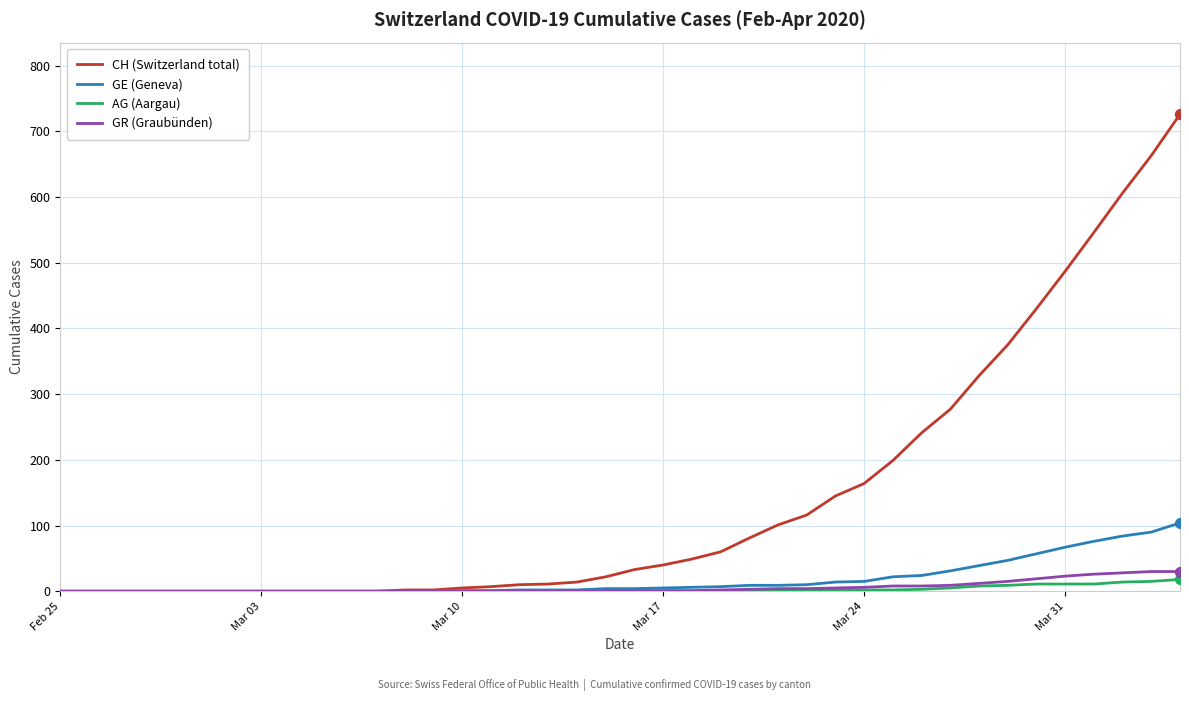

Which series has the largest range (max minus min)?

CH (Switzerland total)